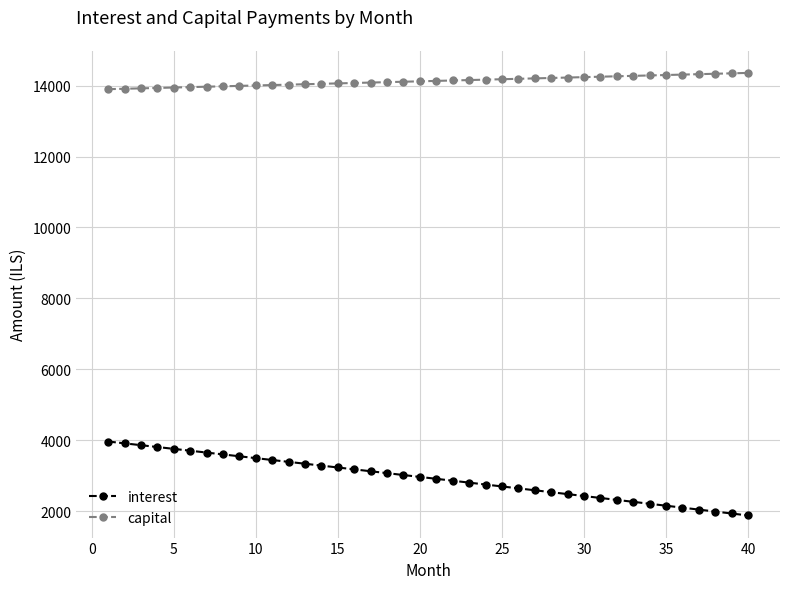

What is the smallest value displayed?

1875.7